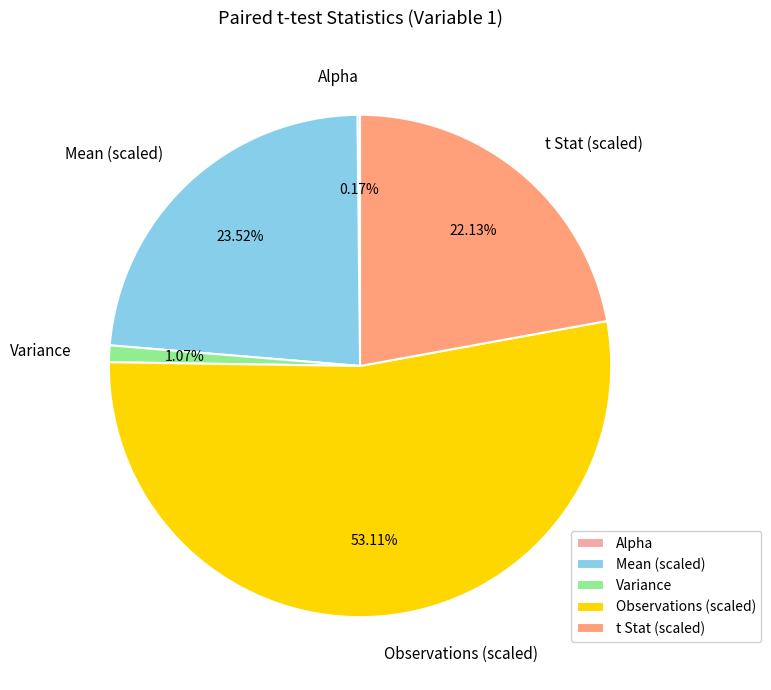

Does Mean (scaled) account for over 50% of the chart?

No